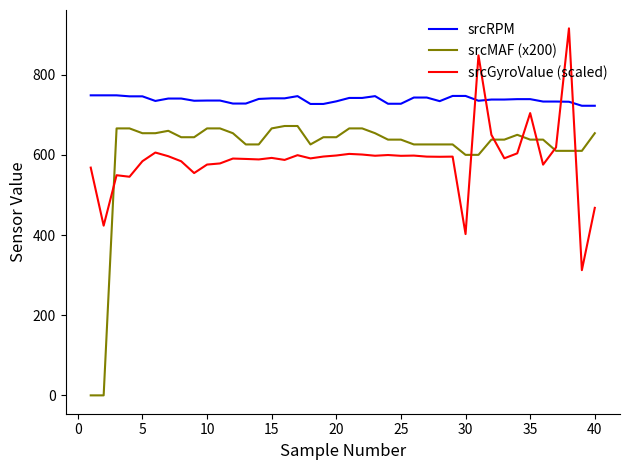

Which series has the widest spread of values?

srcMAF (x200)